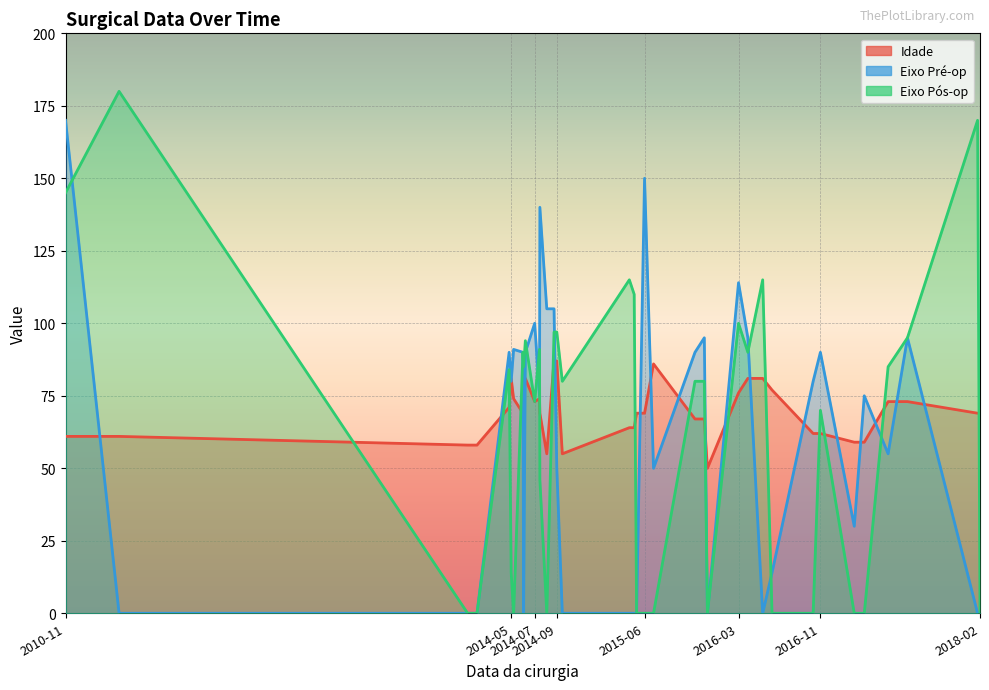

Is it true that Idade equals 129 at 2014-05-28?

False